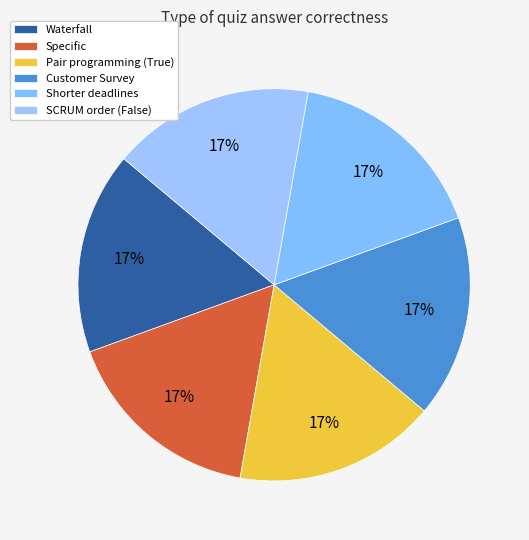

How many segments does this pie chart have?

6